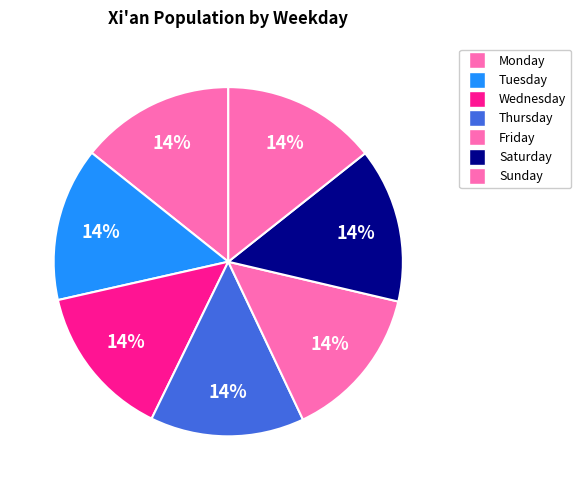

How many segments does this pie chart have?

7